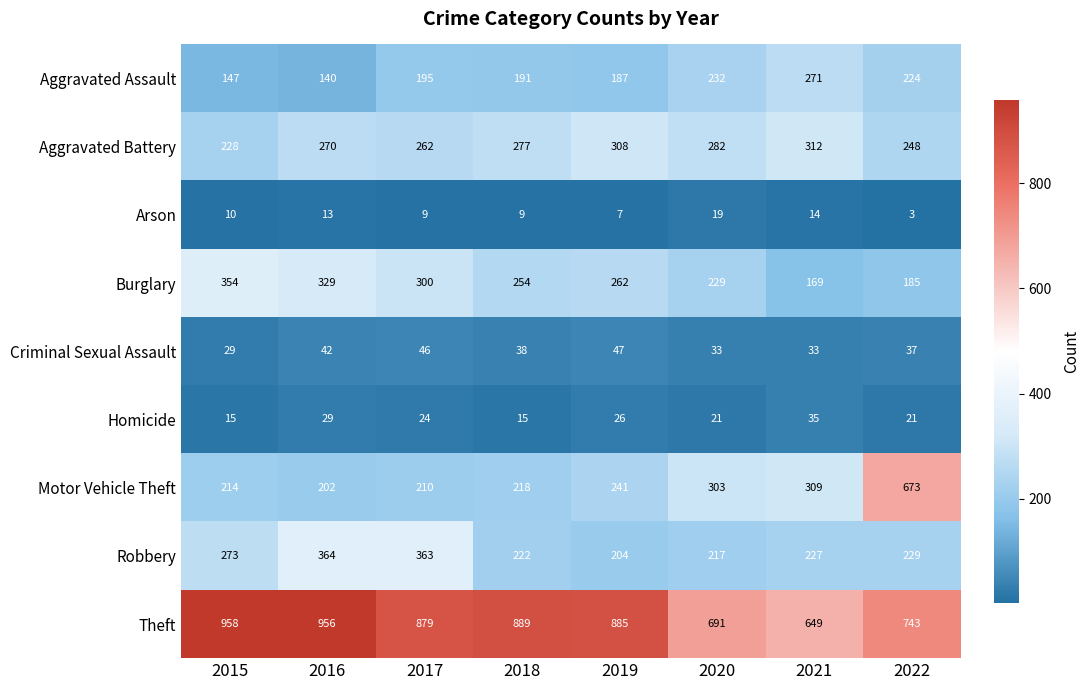

Which category has the lowest value in the Theft series?

2021